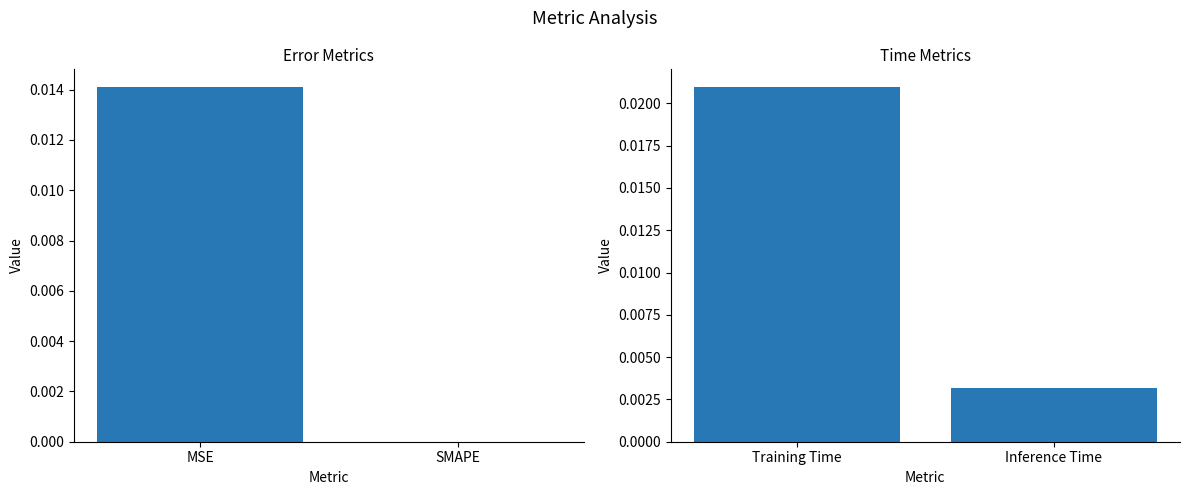

List the labels in order of value, largest first.

Training Time, Inference Time